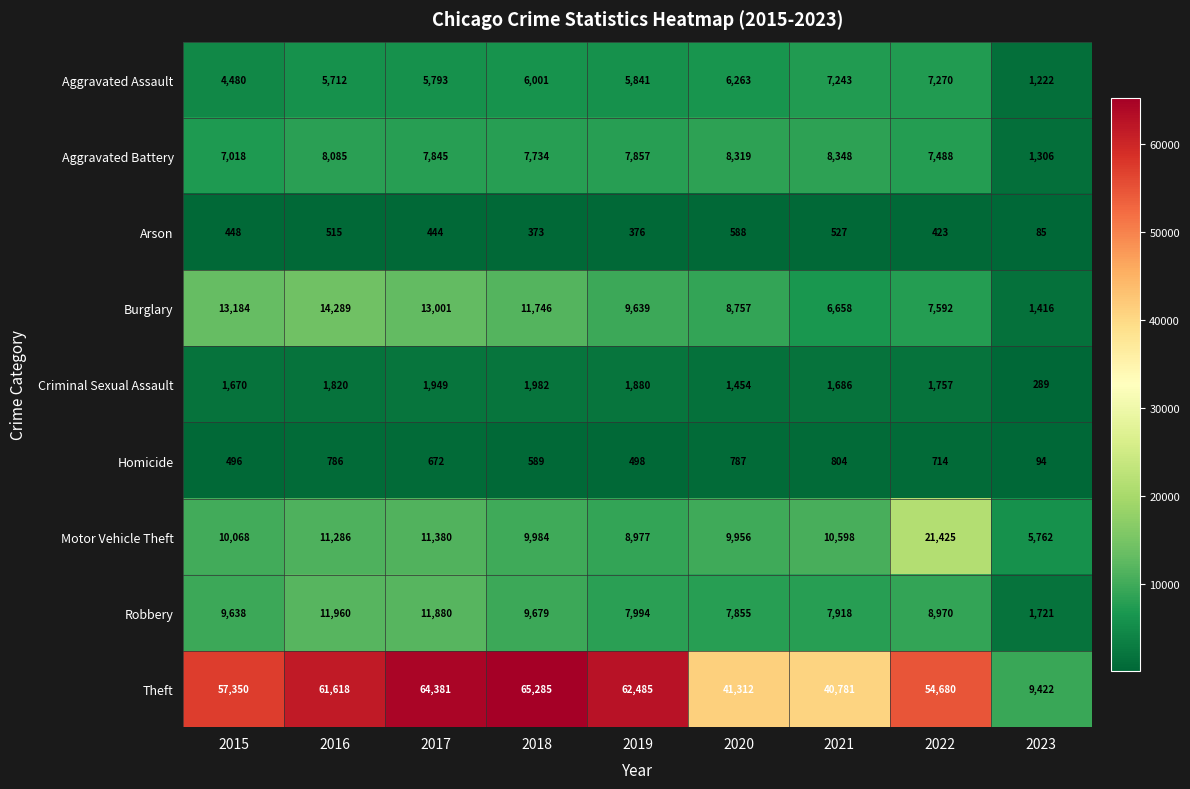

What value does the Homicide series have at 2015?

496